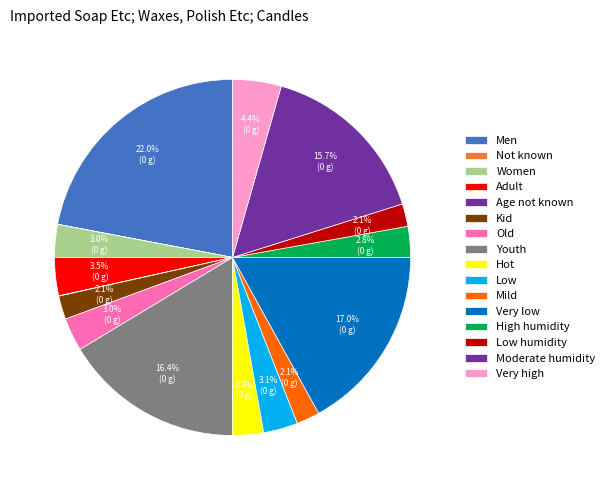

Is there any slice that represents more than half of the pie?

No